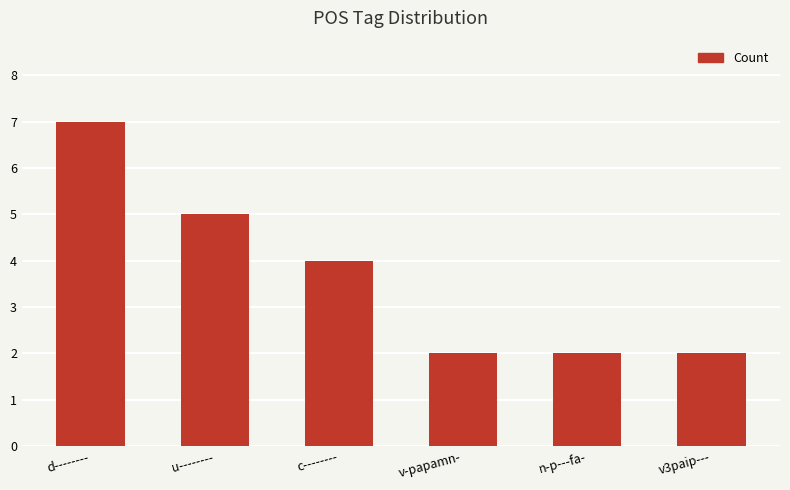

What position from the right is d--------?

6